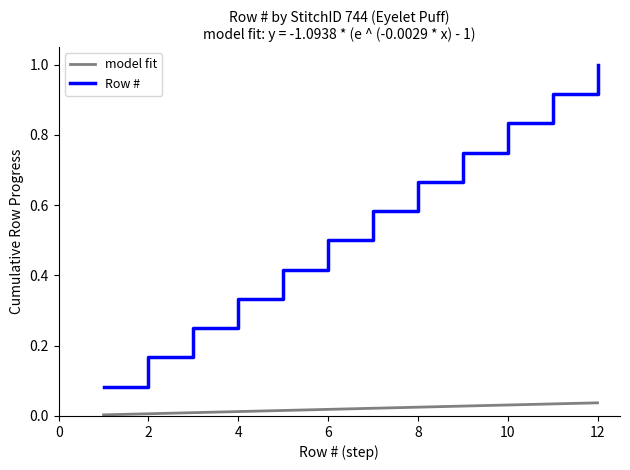

The chart shows a value of 1.4 at 11. True or false?

False